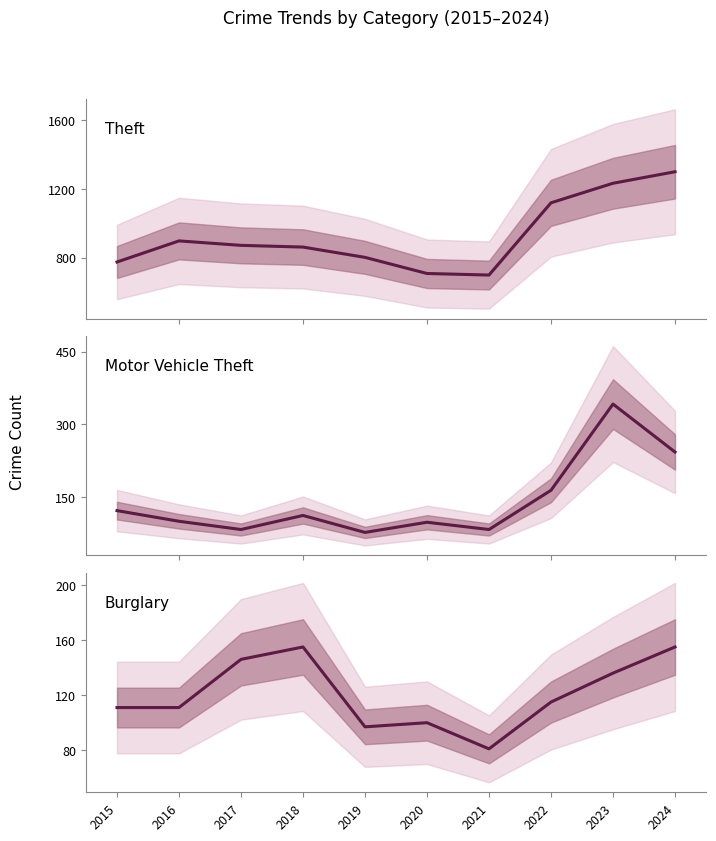

What are all the series names shown in the legend?

Theft, Motor Vehicle Theft, Burglary